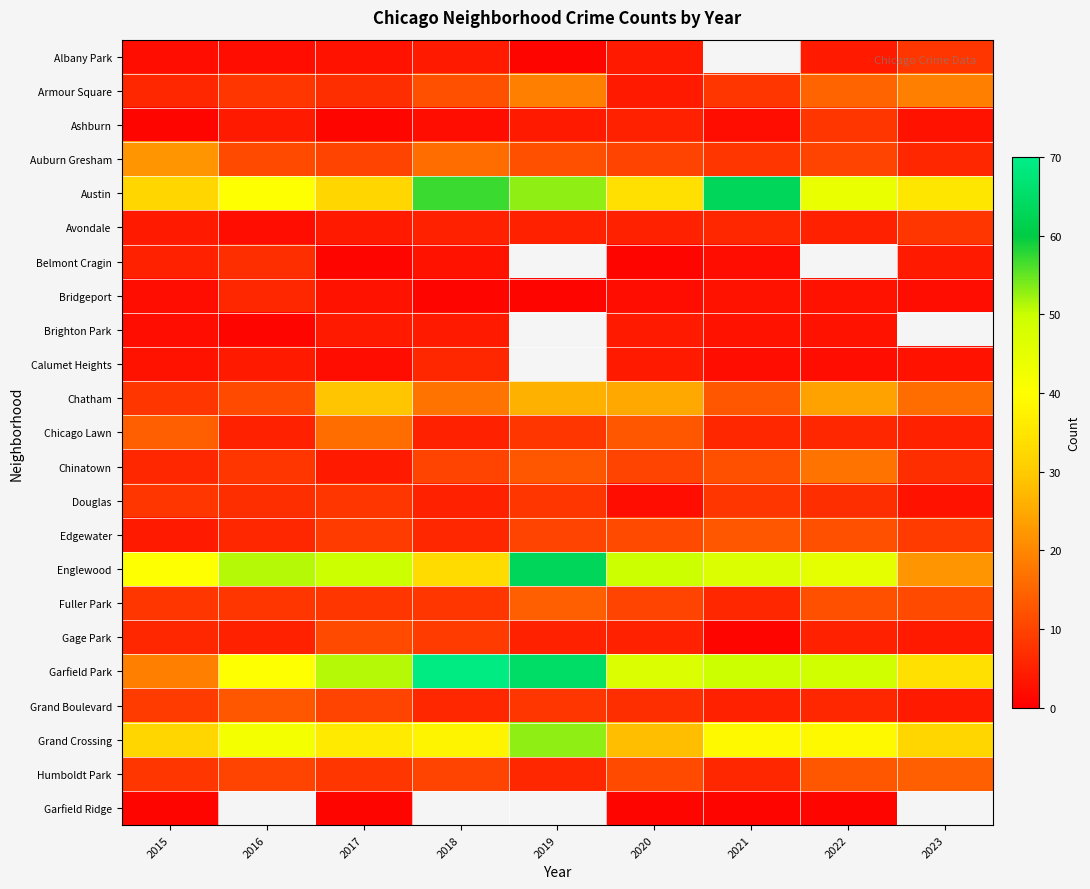

Between 2017 and 2015, which is larger?

2017